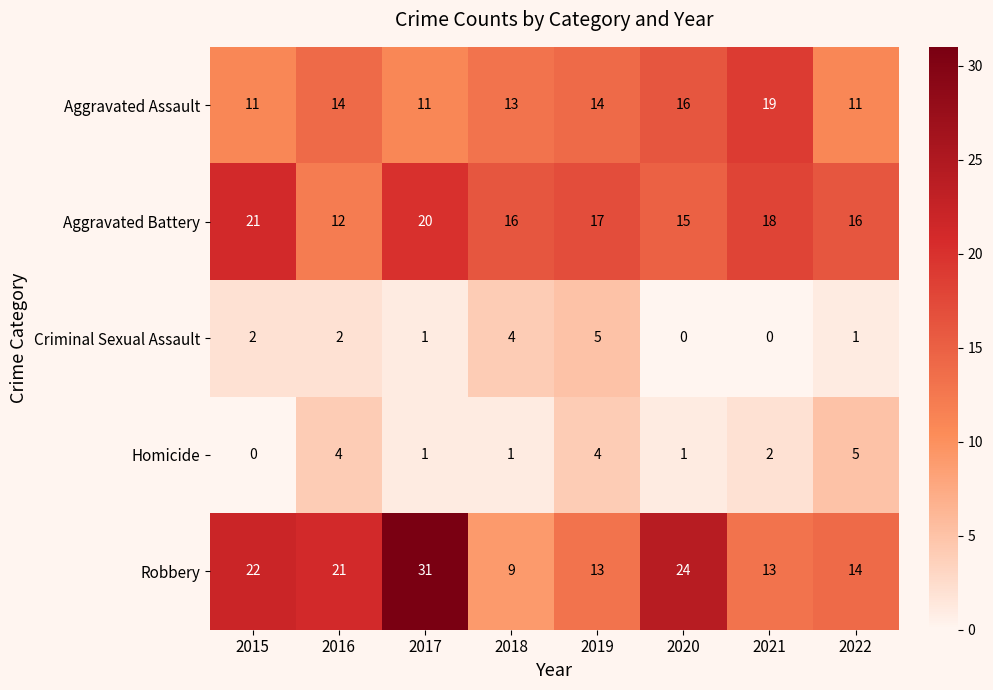

What is the difference between the second highest and minimum values in the Robbery series?

15